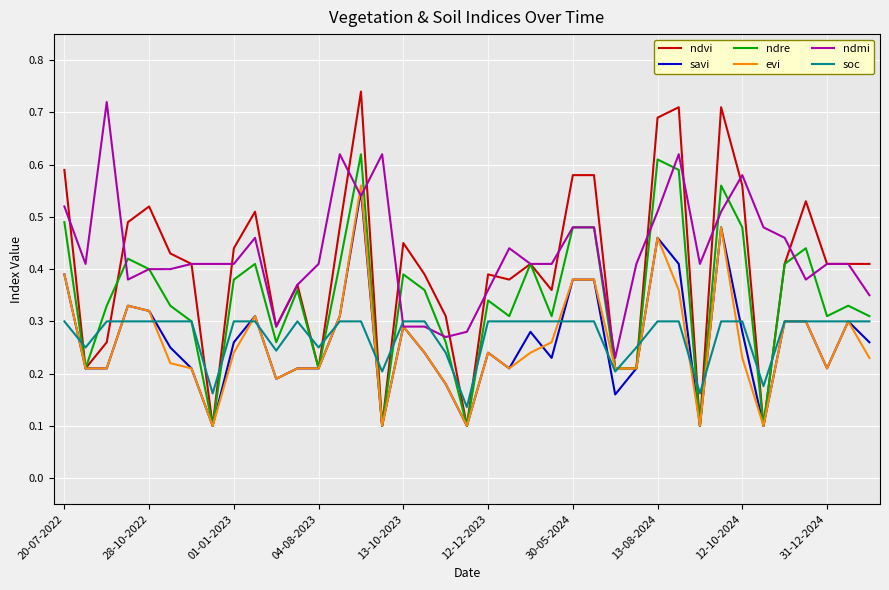

Which series has the largest range (max minus min)?

ndvi